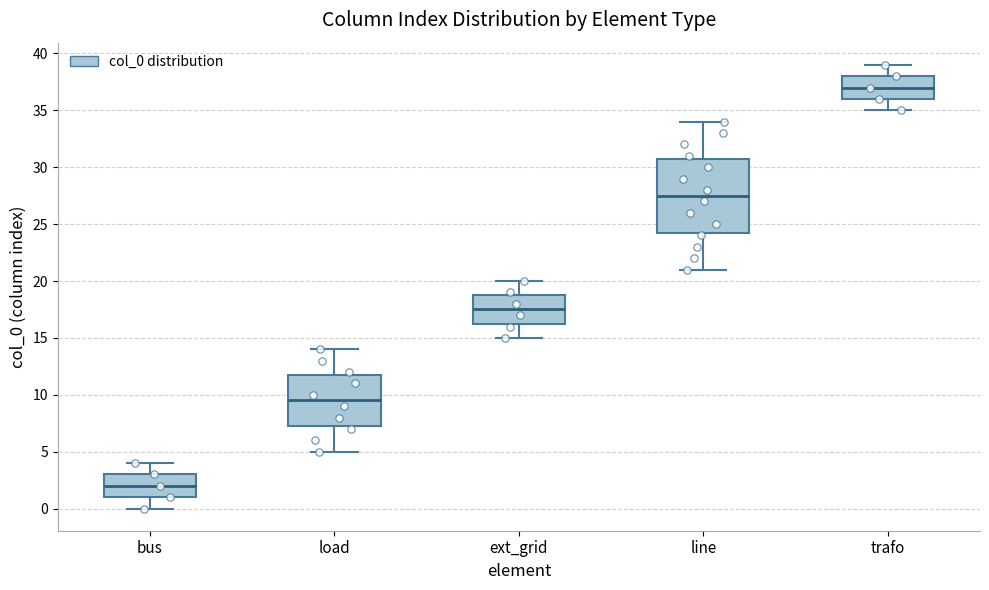

Comparing the boxes themselves (not the whiskers), which one is the tallest?

line